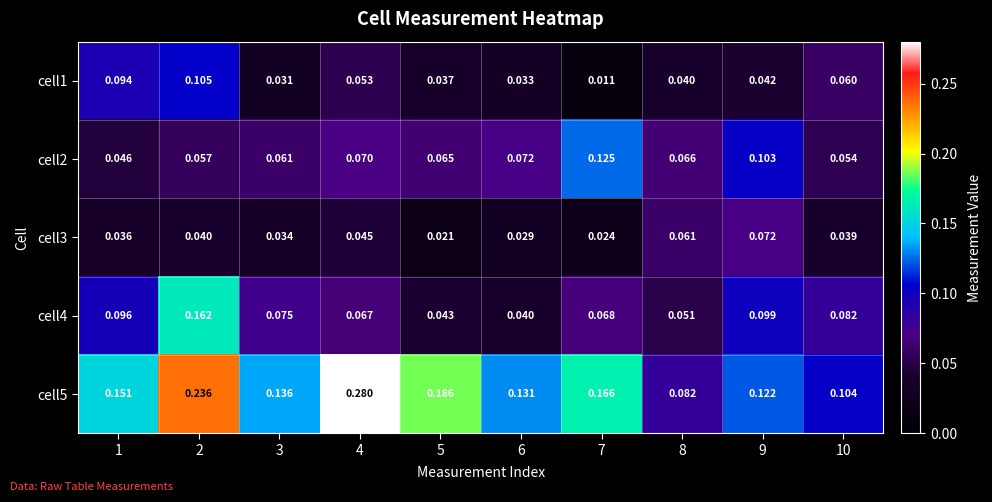

How many data points does each series have?

10